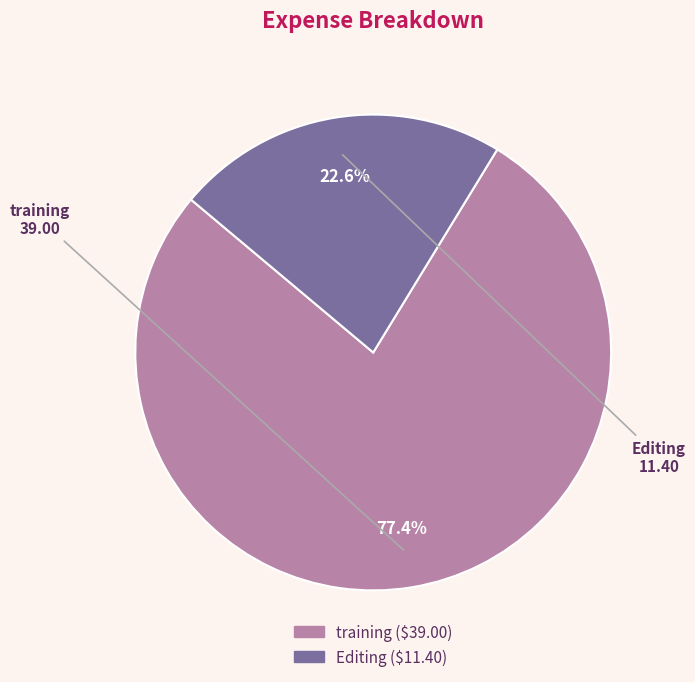

Is Editing the majority of the pie?

No